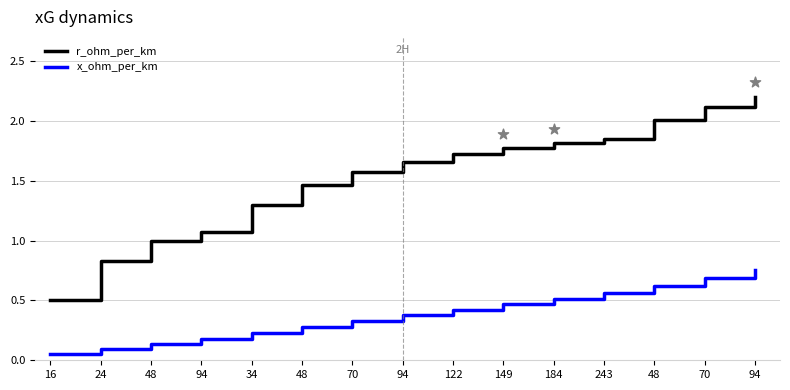

Which series contains the highest Y value?

r_ohm_per_km